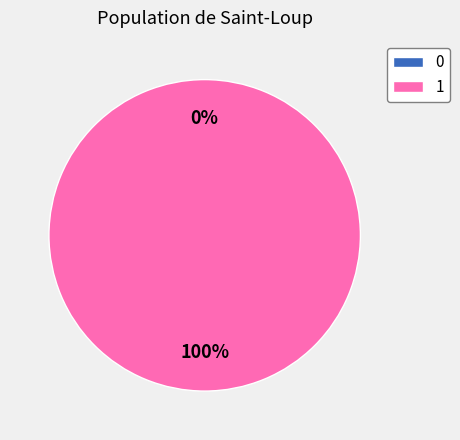

Is it true that 0 is 6% of the pie?

False